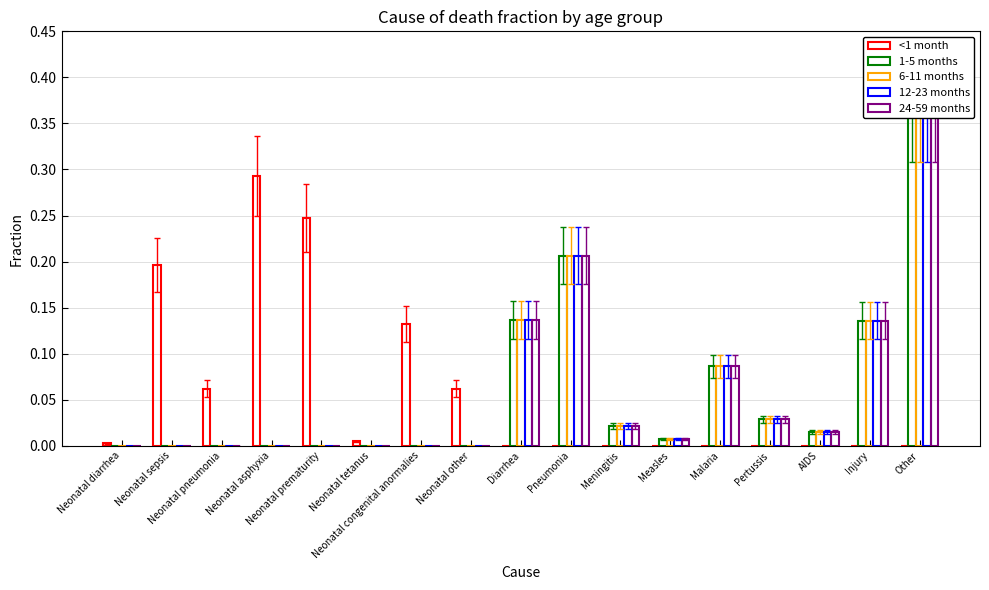

What are all the series names shown in the legend?

<1 month, 1-5 months, 6-11 months, 12-23 months, 24-59 months